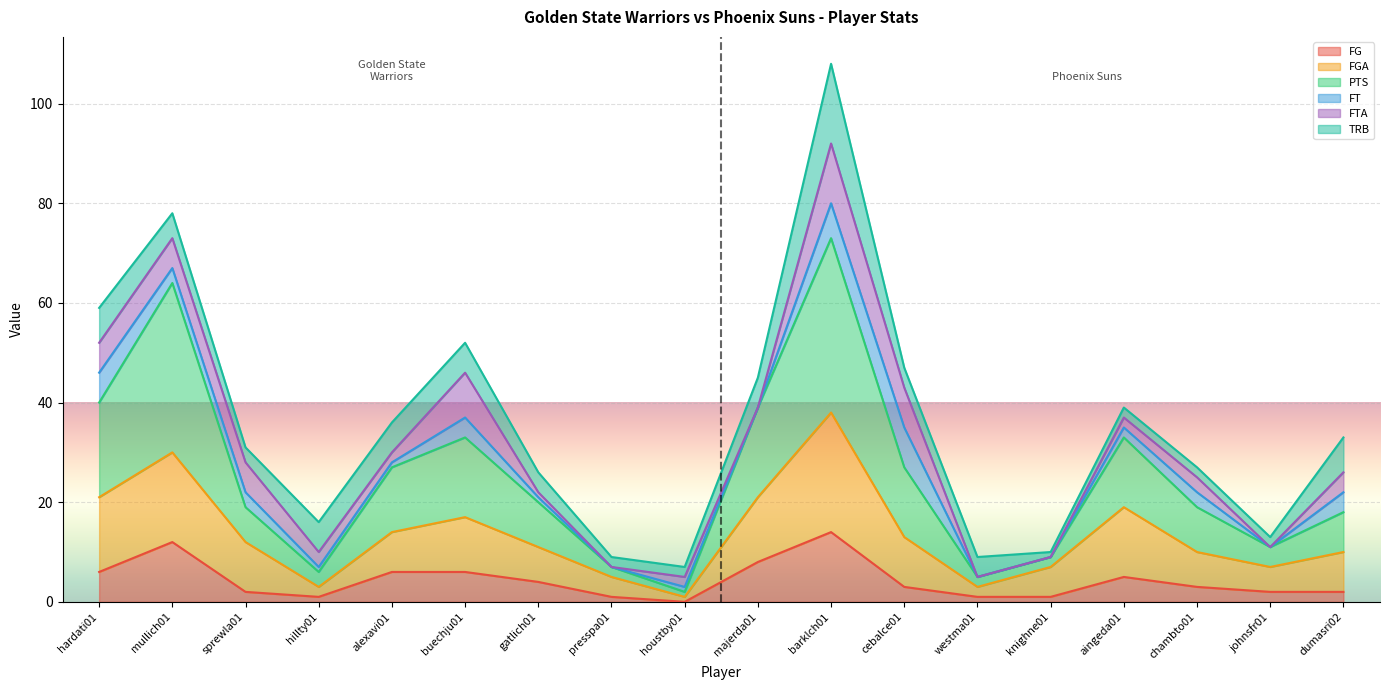

Is the value of PTS at hardati01 greater than the value of FG at mullich01?

Yes